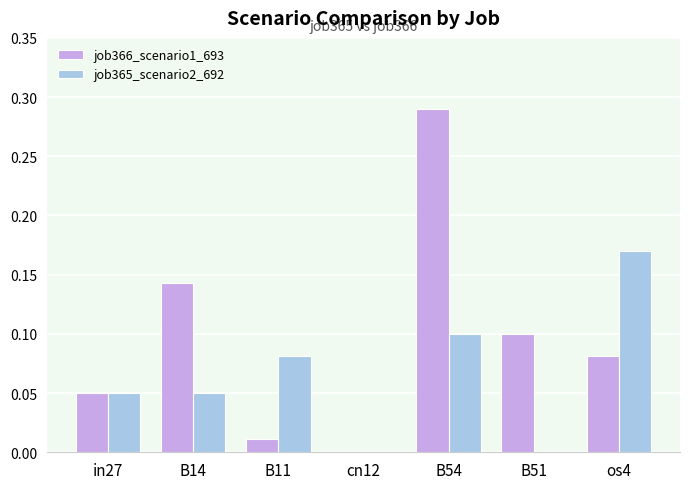

Which category has the highest value across all series?

B54